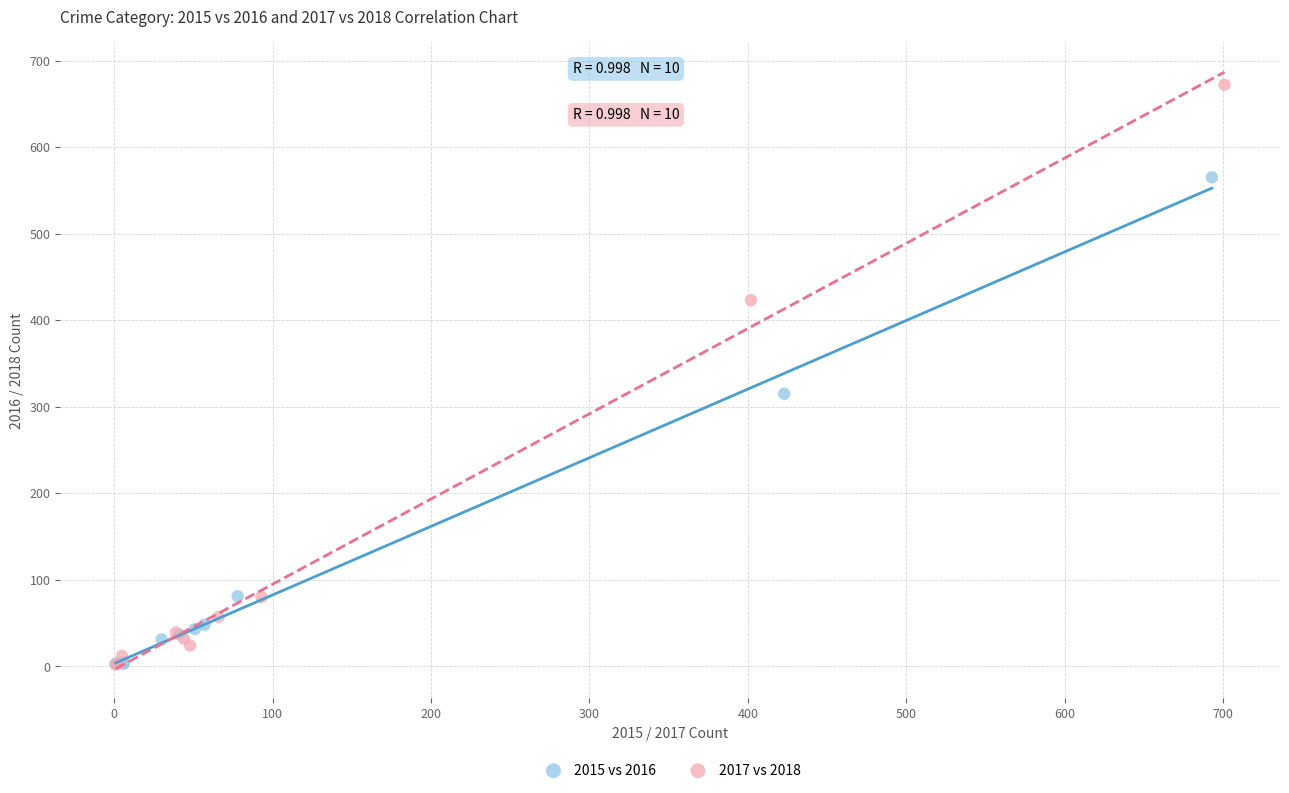

Which series has the widest spread of Y values?

2017 vs 2018